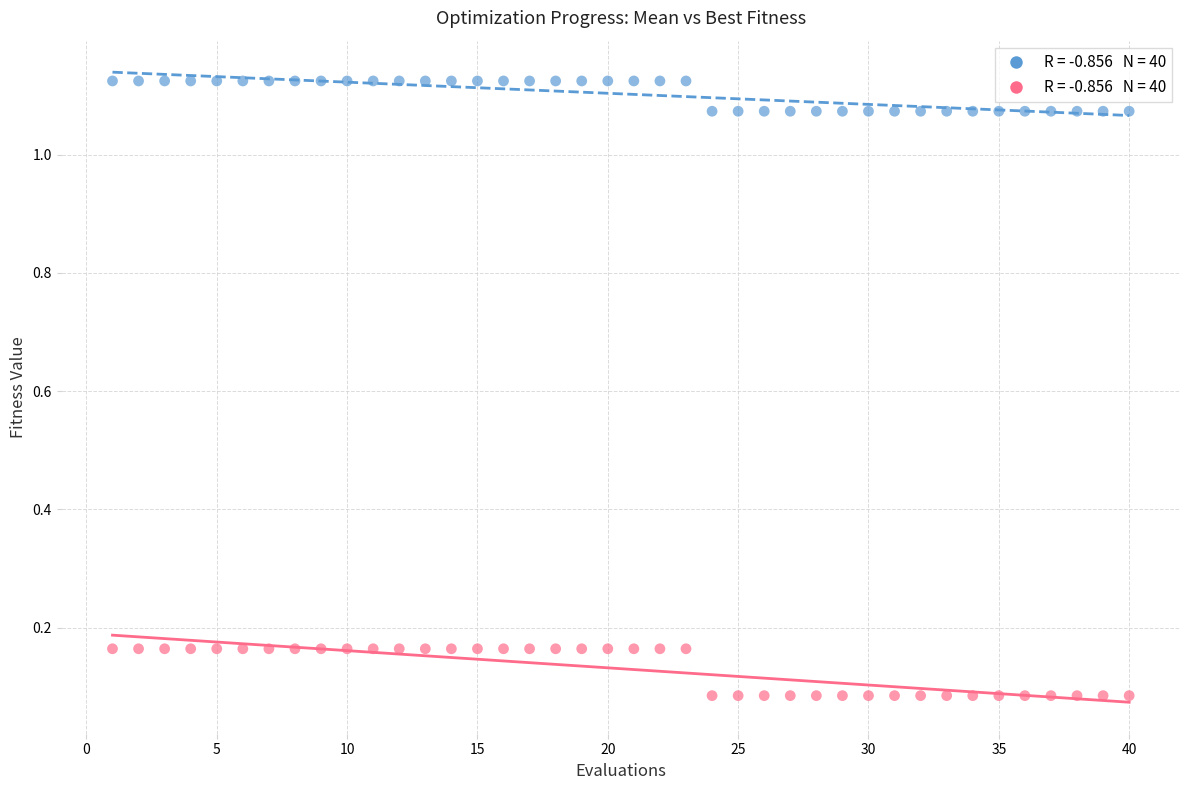

Across all data points, what is the range of X values (max minus min)?

39.0